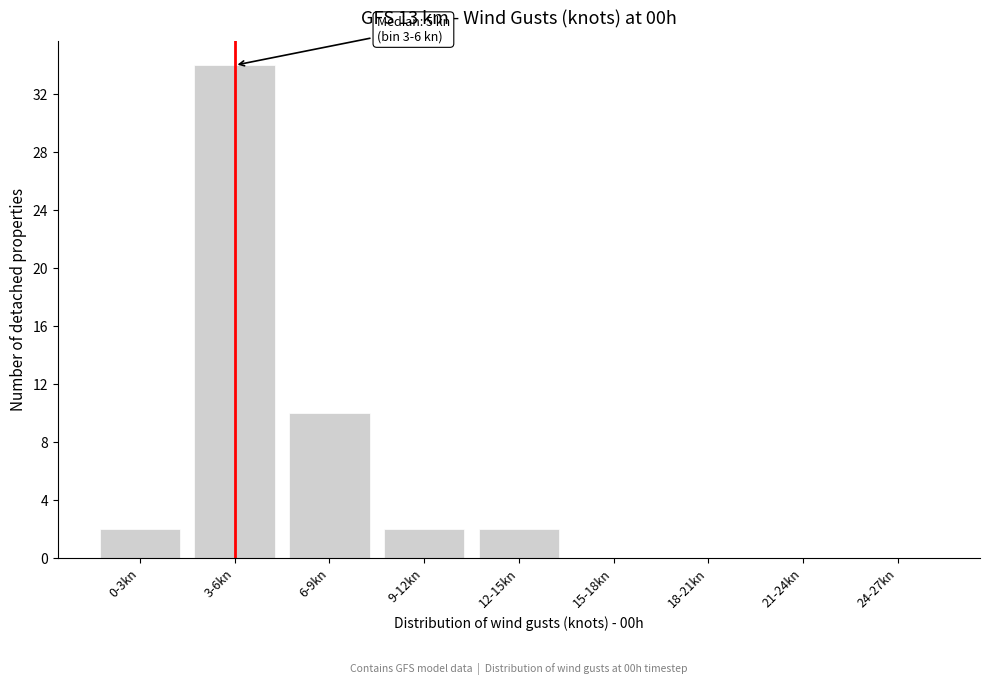

Reading left to right, extract all data points from this chart.

0-3kn=2	3-6kn=34	6-9kn=10	9-12kn=2	12-15kn=2	15-18kn=0	18-21kn=0	21-24kn=0	24-27kn=0